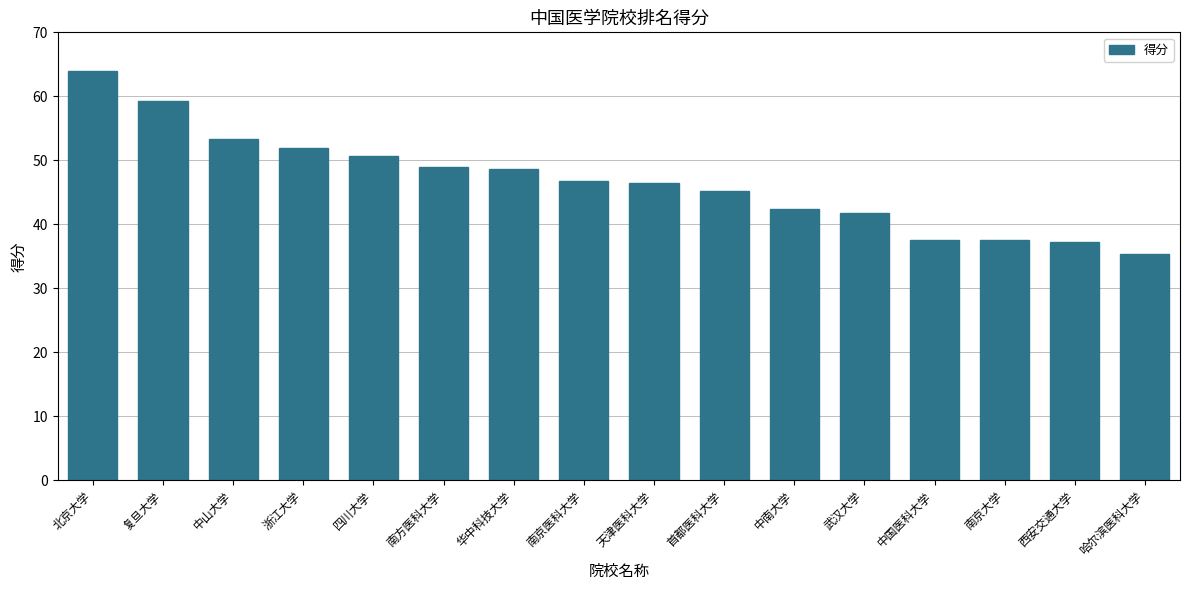

Are the bars horizontal?

No